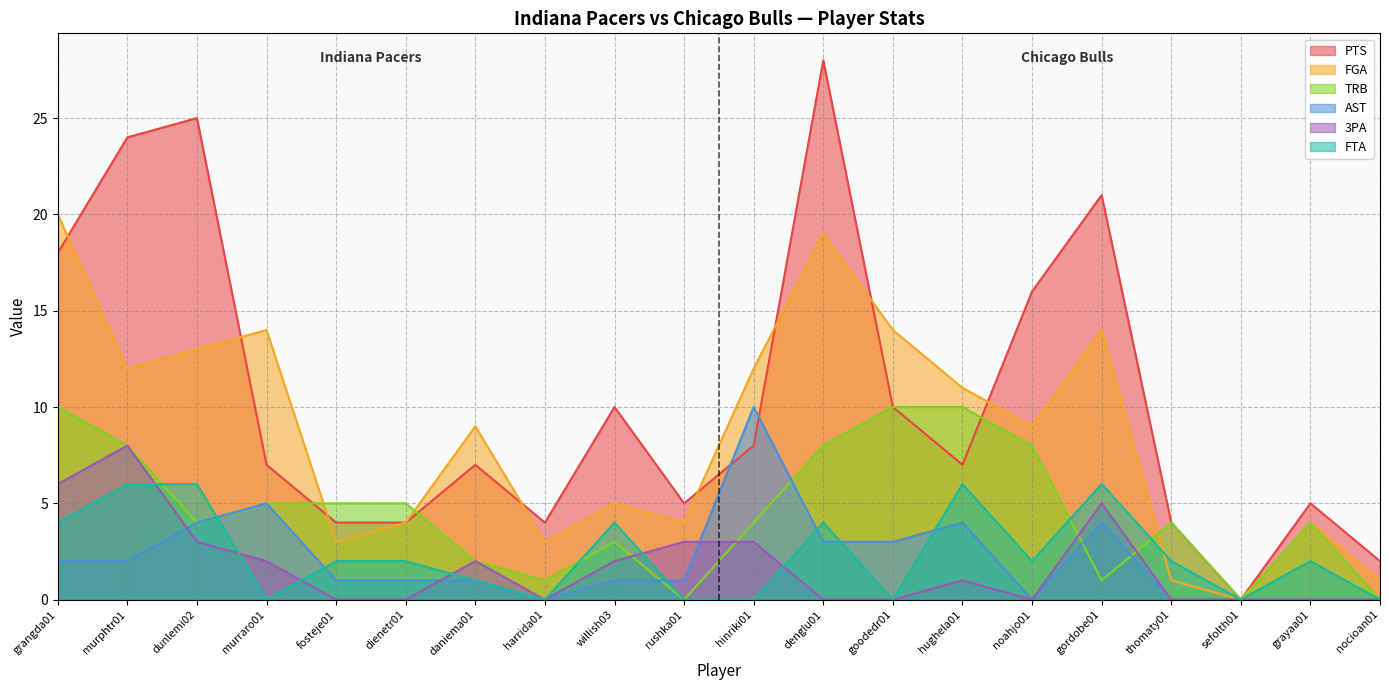

Reading left to right, what are all the values shown in this chart?

PTS: 18	24	25	7	4	4	7	4	10	5	8	28	10	7	16	21	4	0	5	2
FGA: 20	12	13	14	3	4	9	3	5	4	12	19	14	11	9	14	1	0	4	1
TRB: 10	8	4	5	5	5	2	1	3	0	4	8	10	10	8	1	4	0	4	0
AST: 2	2	4	5	1	1	1	0	1	1	10	3	3	4	0	4	0	0	0	0
3PA: 6	8	3	2	0	0	2	0	2	3	3	0	0	1	0	5	0	0	0	0
FTA: 4	6	6	0	2	2	1	0	4	0	0	4	0	6	2	6	2	0	2	0